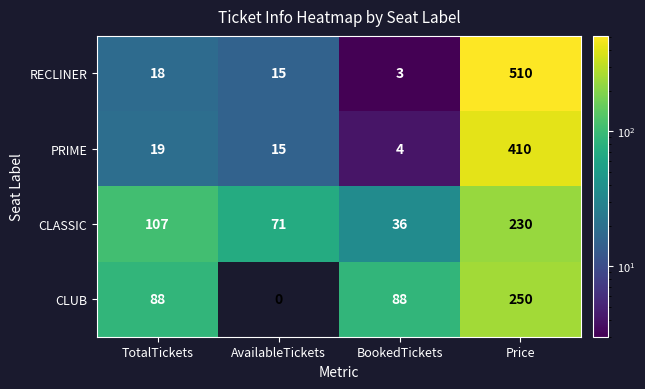

Which series has the widest spread of values?

RECLINER